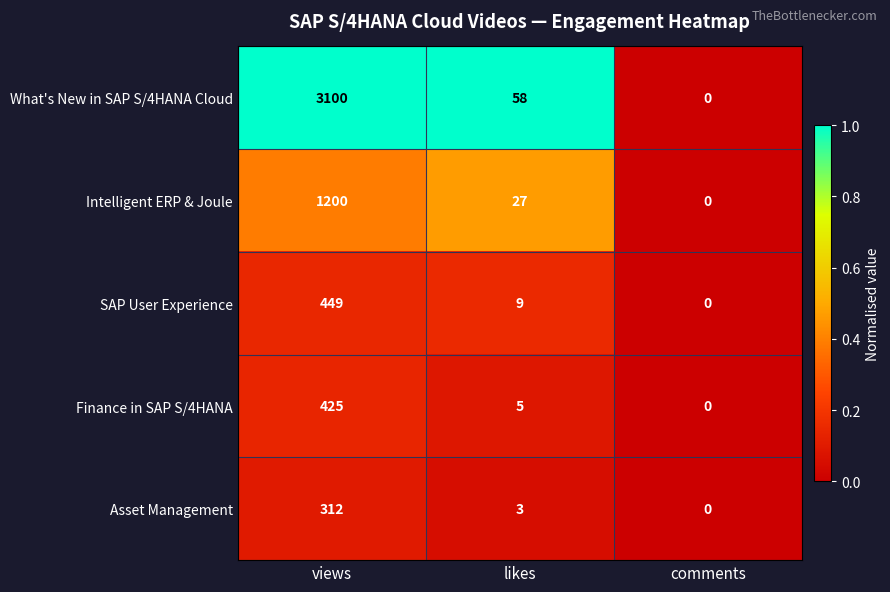

Reading left to right, list all the values displayed in this chart.

What's New in SAP S/4HANA Cloud: 3100	58	0
Intelligent ERP & Joule: 1200	27	0
SAP User Experience: 449	9	0
Finance in SAP S/4HANA: 425	5	0
Asset Management: 312	3	0